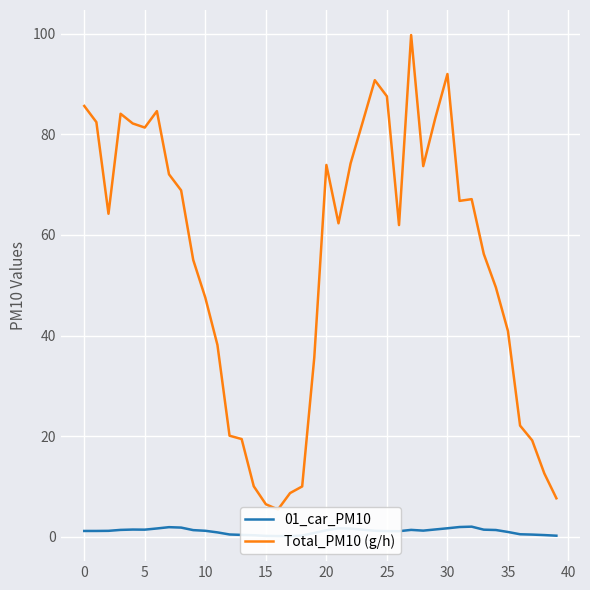

The value of Total_PM10 (g/h) at 11 is 38.1. True or false?

True